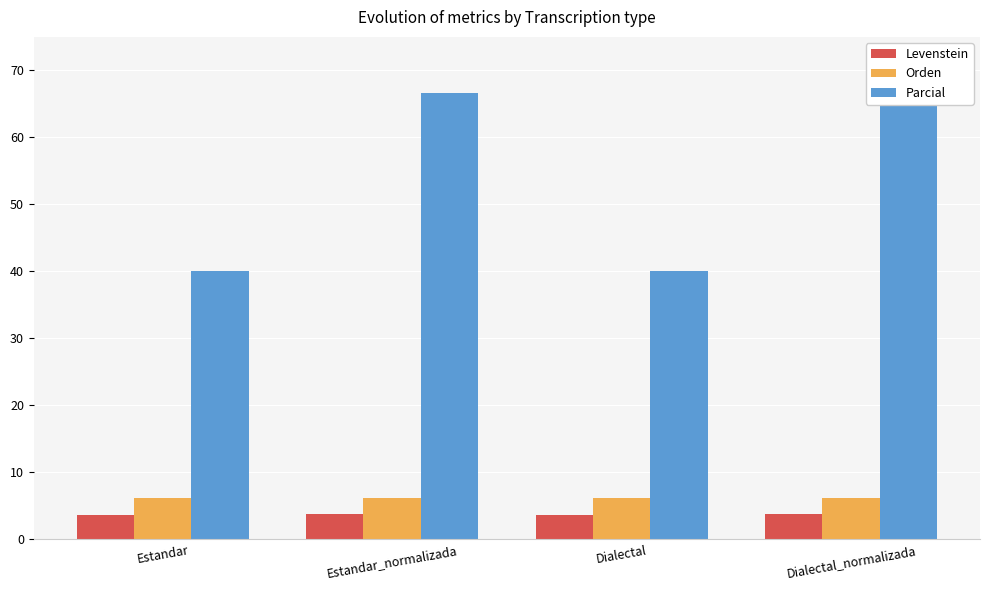

What is the label of the 3rd bar from the left?

Dialectal